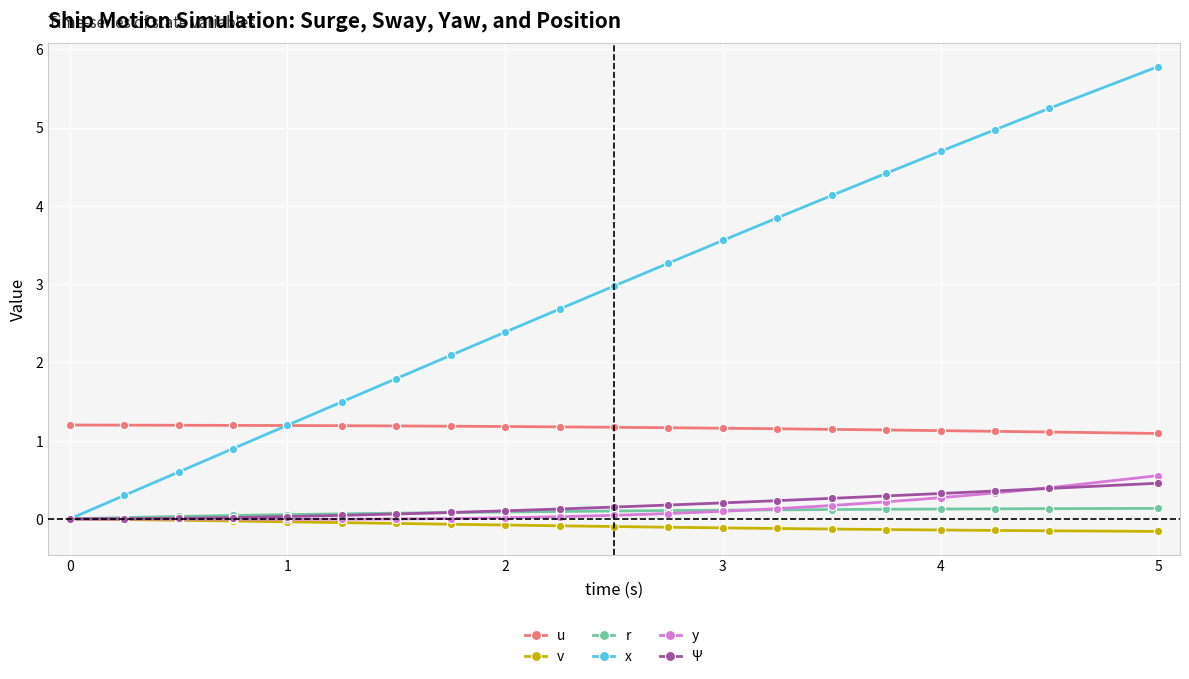

What is the smallest value displayed?

-0.2